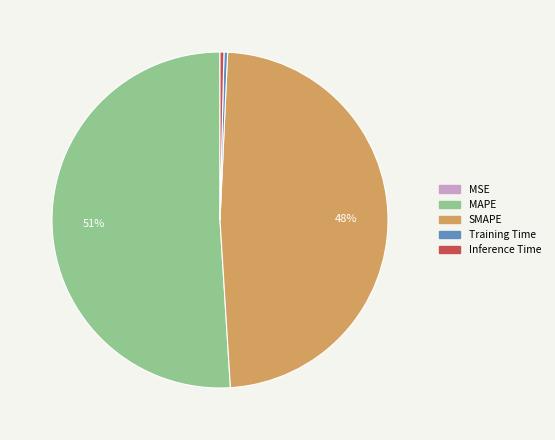

Which slice is the largest?

MAPE